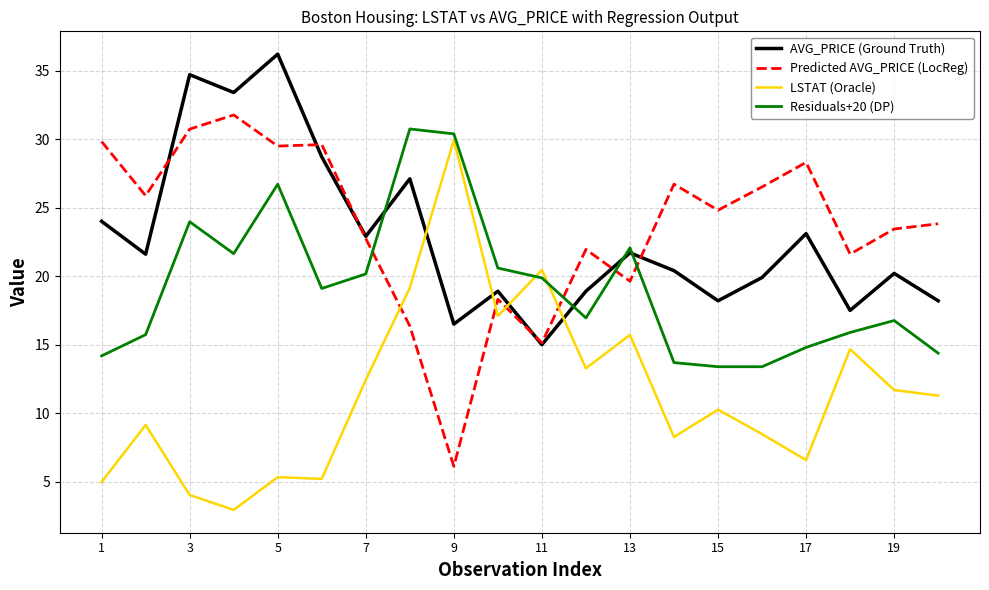

True or false: Residuals+20 (DP) has more than 2 interior local peaks.

True